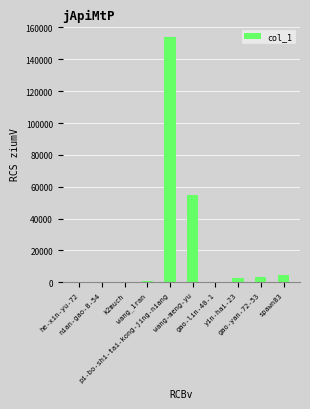

True or false: the data shows 11 at nian-gao-8-54.

True